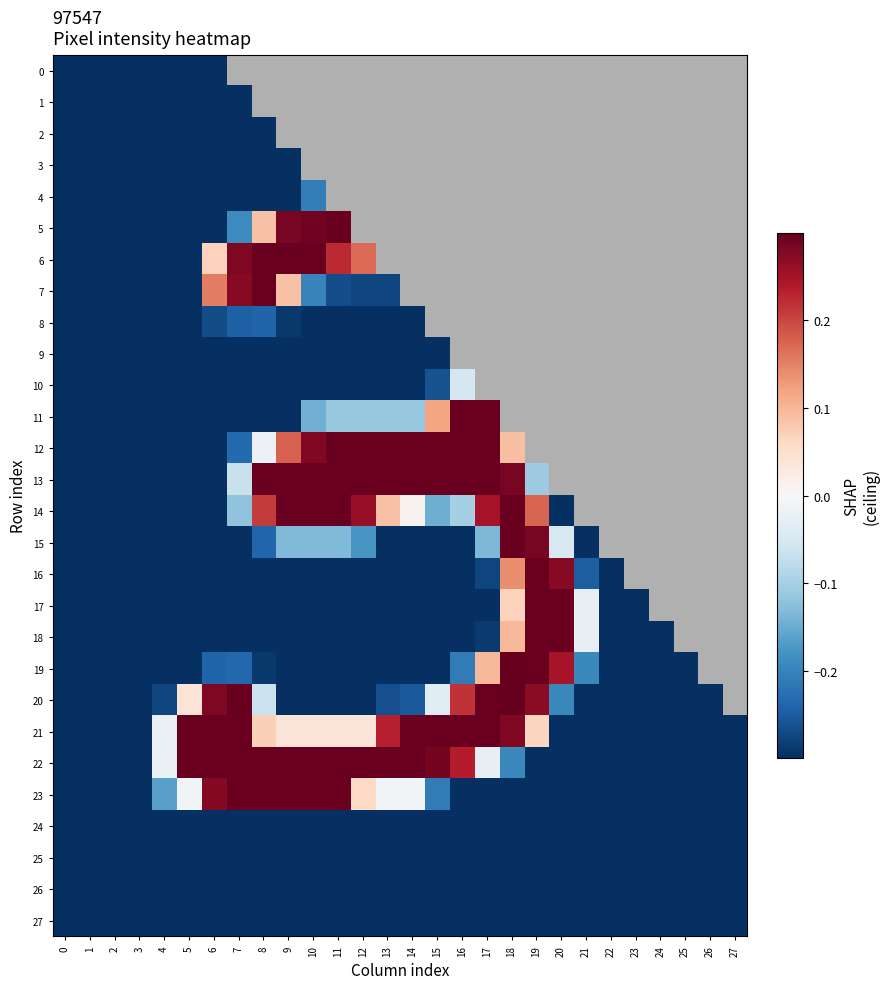

Between 13 and 8, which is larger?

8